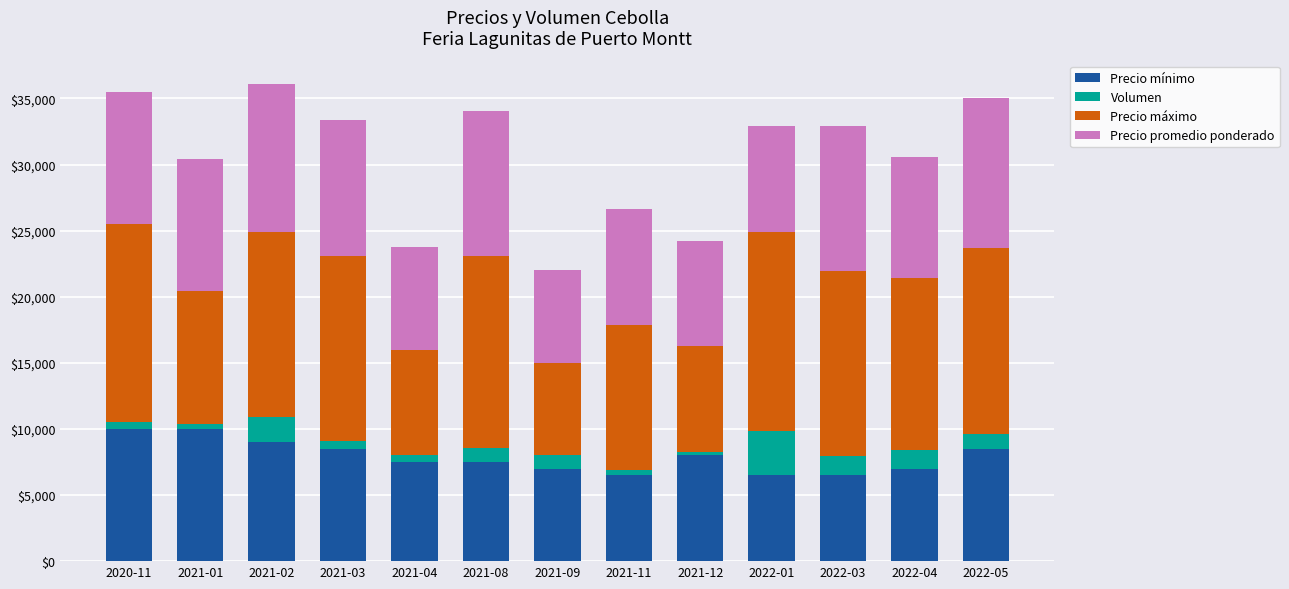

What is the sum of all Precio mínimo values?

102500